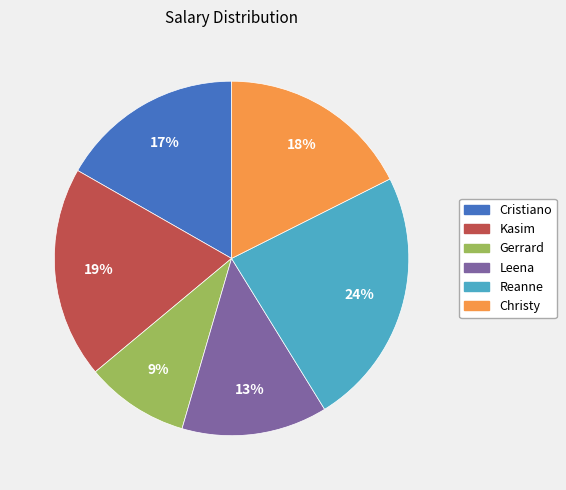

To the nearest percent, what is the average slice percentage?

17%